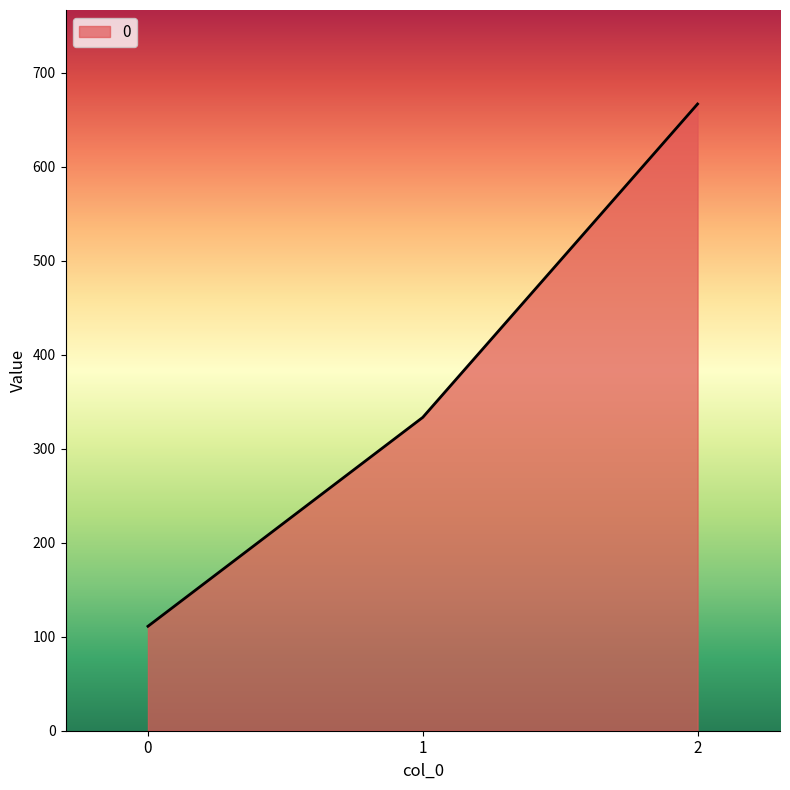

How many values exceed 333?

2